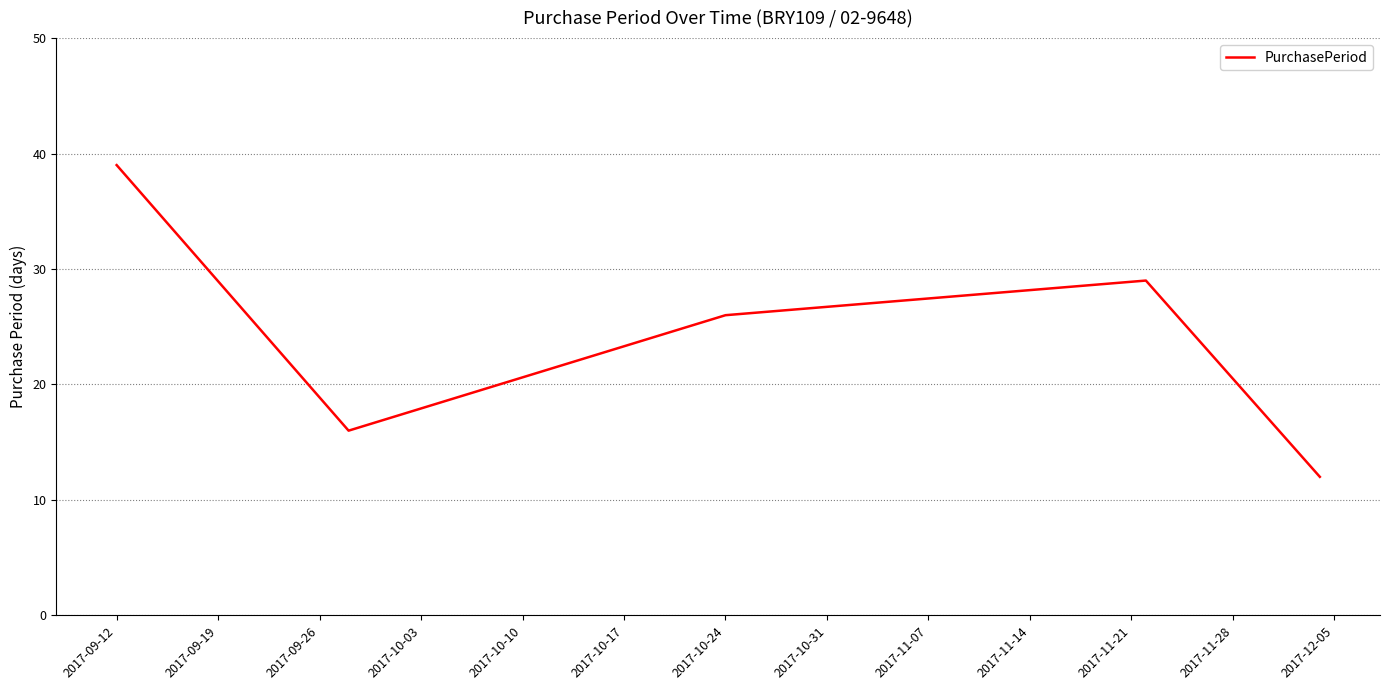

Reading left to right, extract all data points from this chart.

39	16	26	29	12